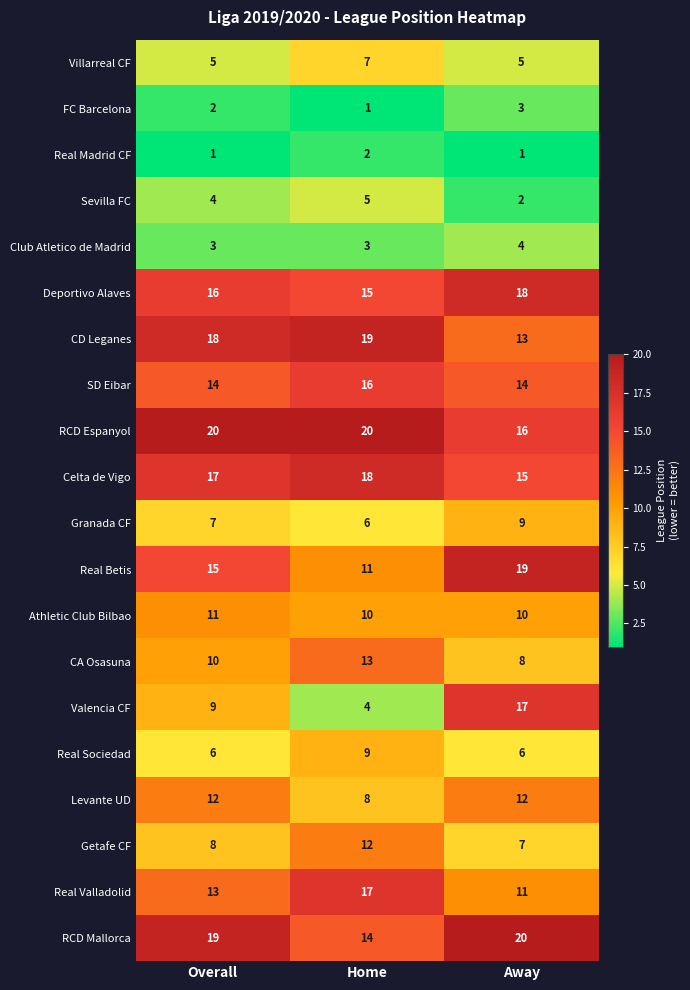

Read the Getafe CF value at Home.

12